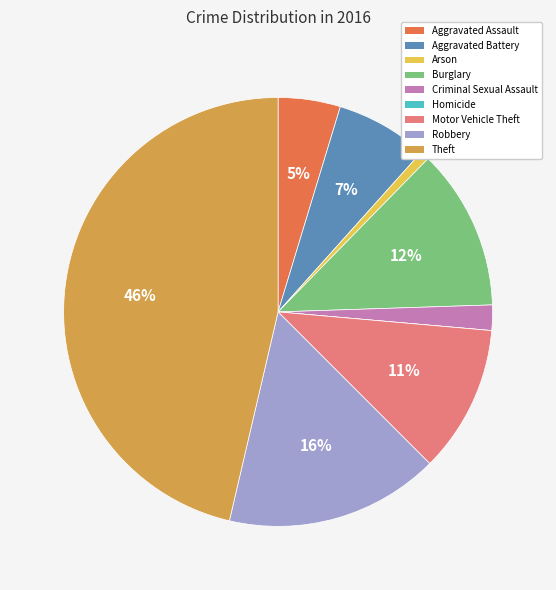

Is it true that Burglary is 12% of the pie?

True